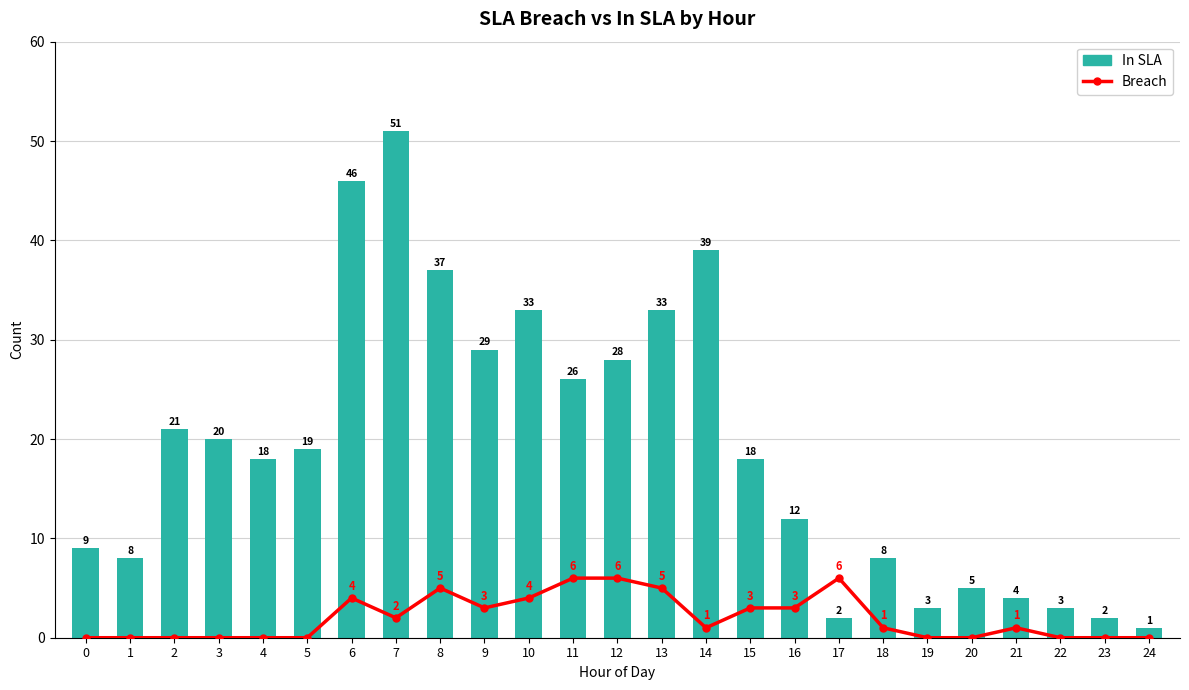

Is the value of In SLA at 4 greater than the value of Breach at 15?

Yes